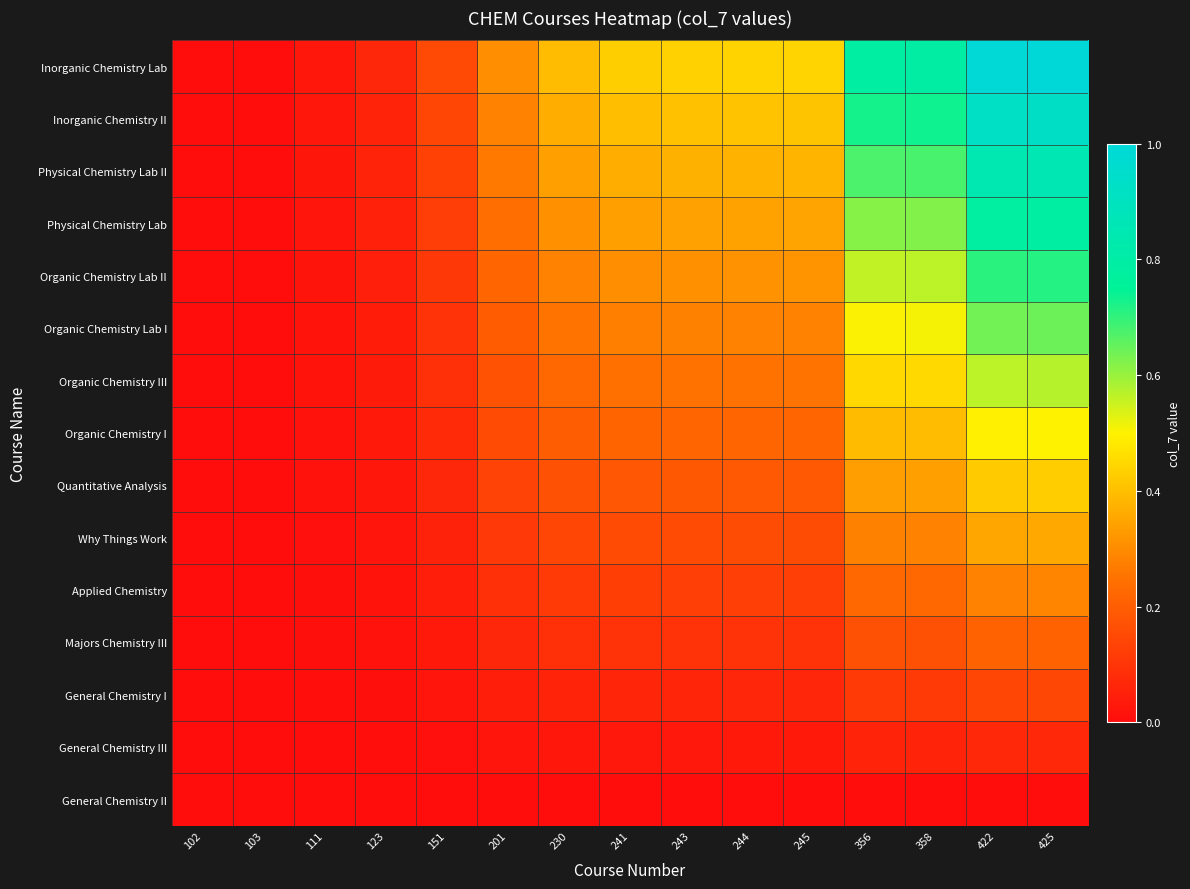

Which label corresponds to the largest value in the chart?

425